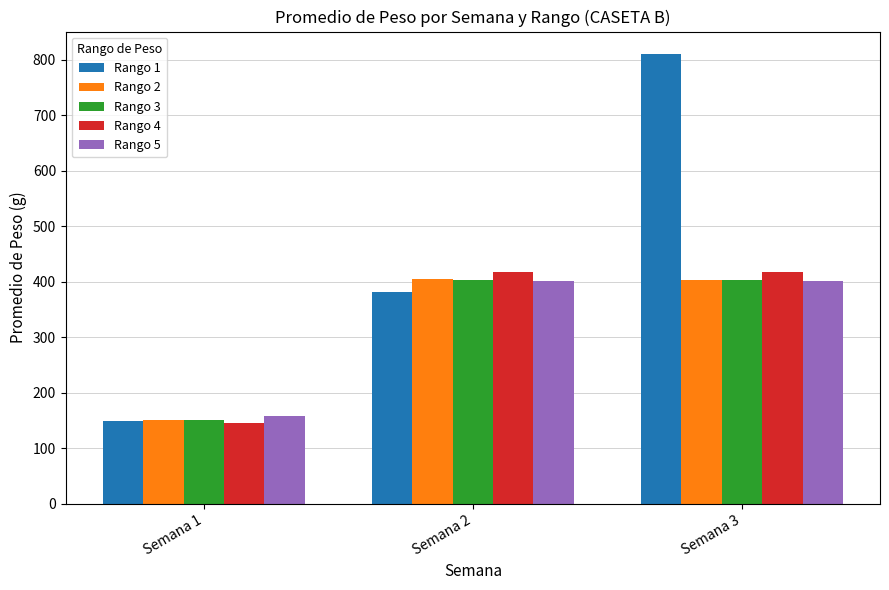

The value of Rango 3 at Semana 1 is 151.6. True or false?

True